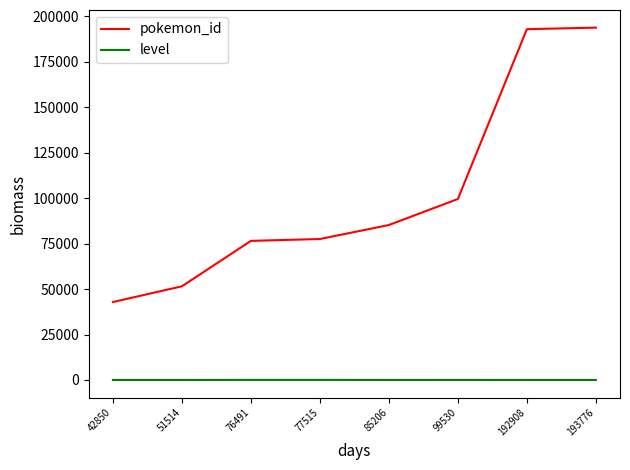

Is the value of pokemon_id at 42850 greater than the value of level at 77515?

Yes